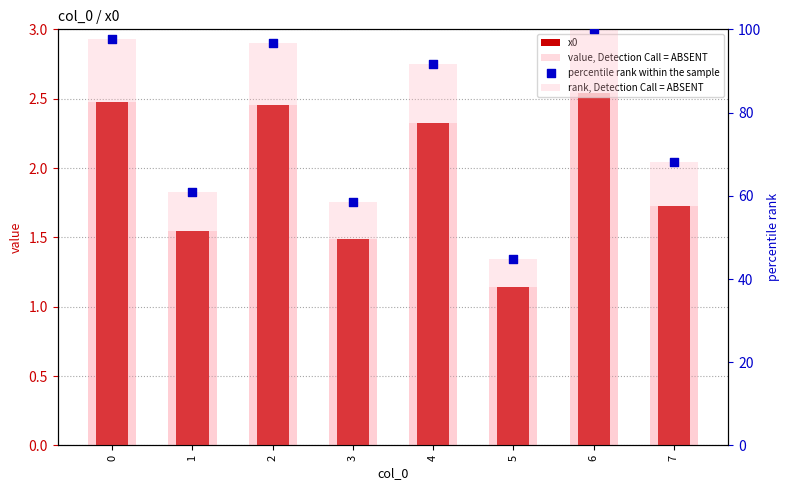

Is the value of value, Detection Call = ABSENT at 4 greater than the value of x0 at 0?

No